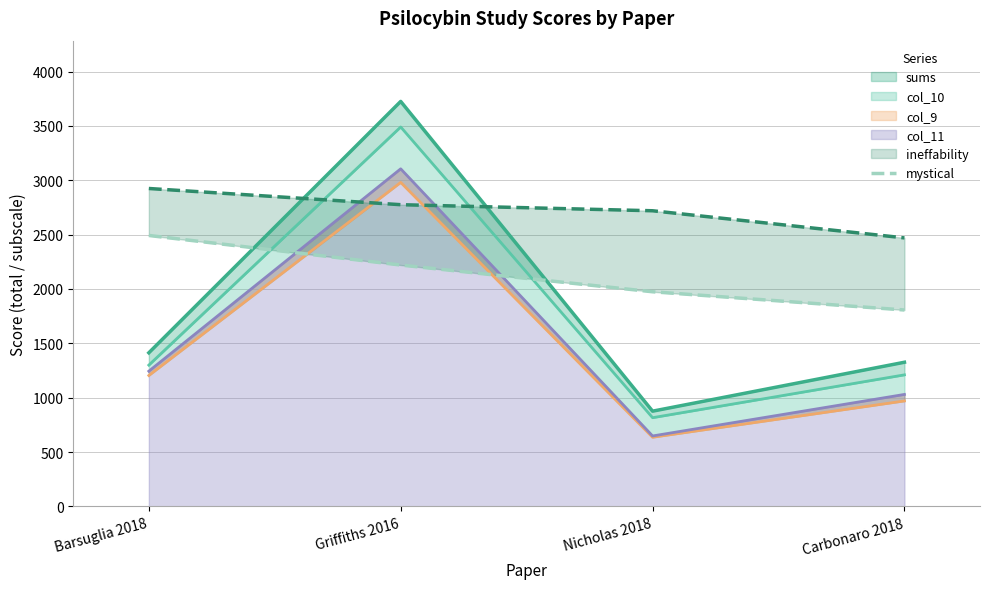

What is the sum of all values?

8493.0